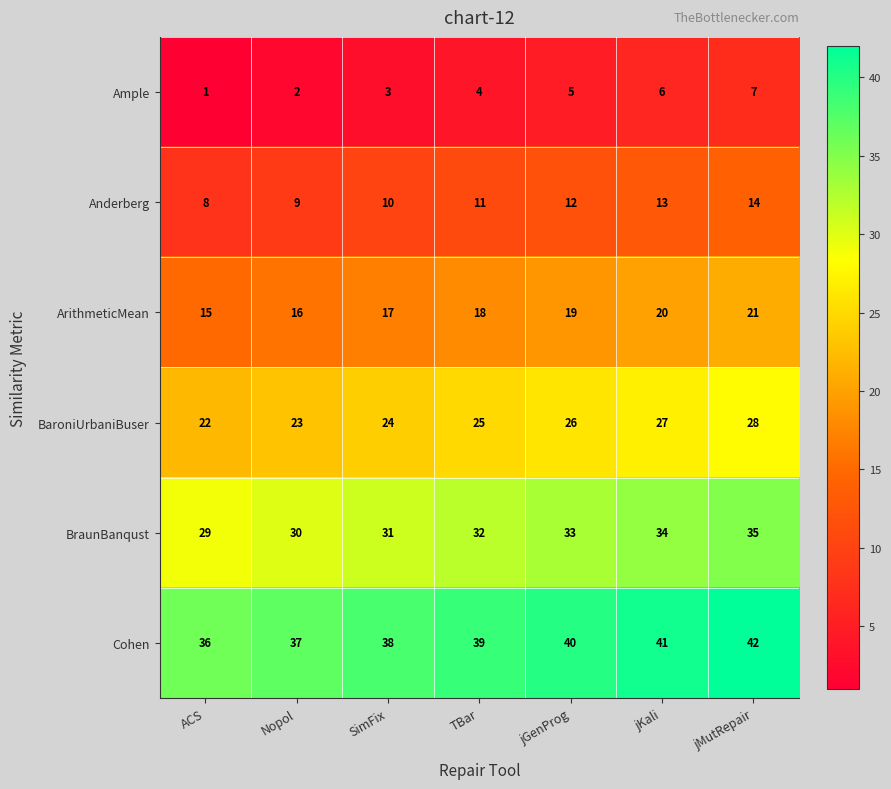

Rank the series by their average value, from lowest to highest.

Ample, Anderberg, ArithmeticMean, BaroniUrbaniBuser, BraunBanqust, Cohen